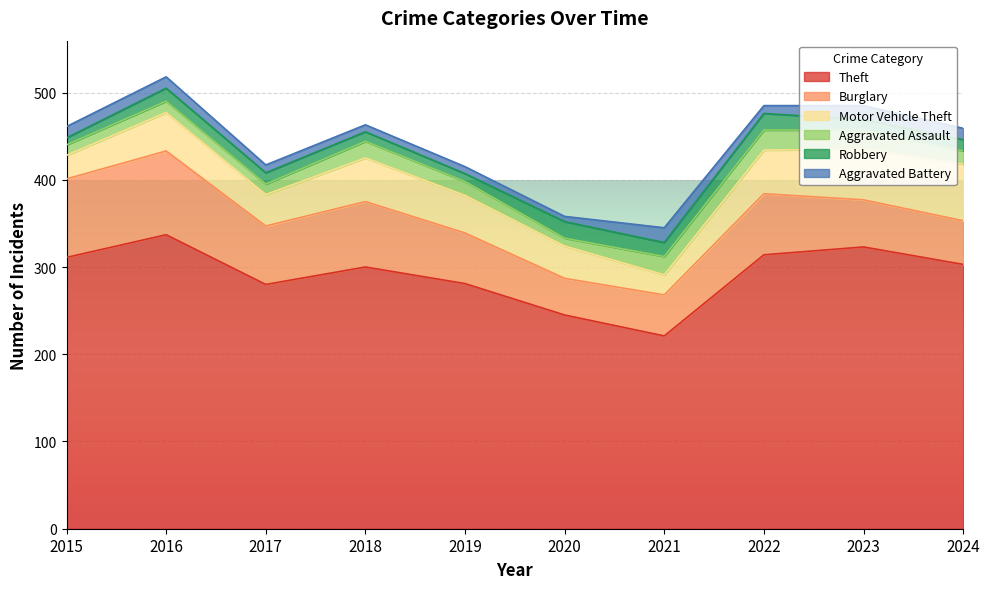

True or false: Theft and Motor Vehicle Theft intersect in this chart.

False